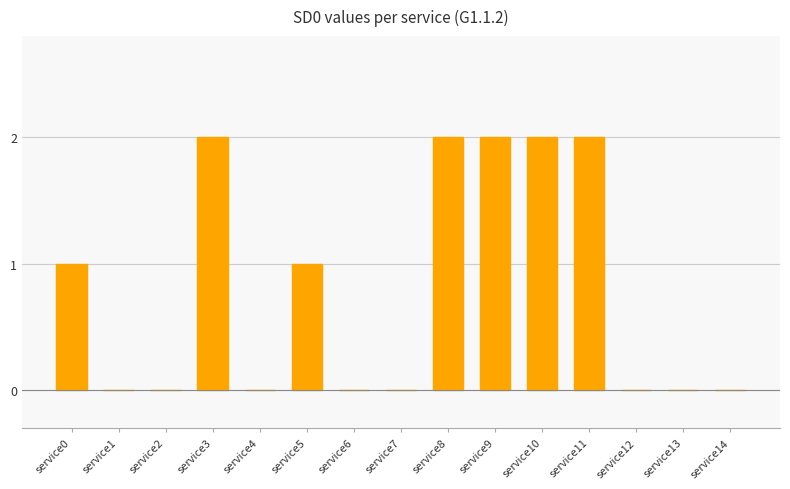

Reading left to right, transcribe all the data shown in this chart.

service0=1	service1=0	service2=0	service3=2	service4=0	service5=1	service6=0	service7=0	service8=2	service9=2	service10=2	service11=2	service12=0	service13=0	service14=0